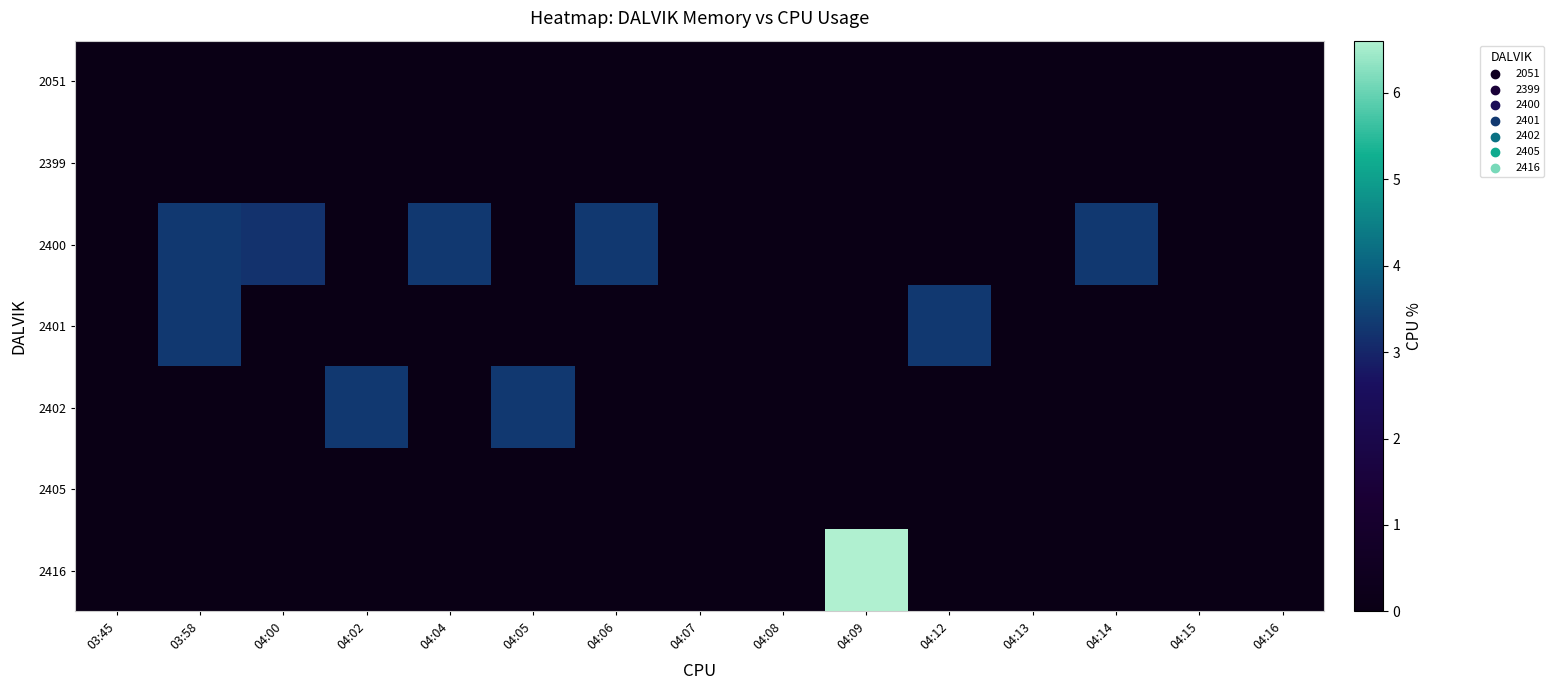

Between 04:13 and 03:58, which is larger?

04:13